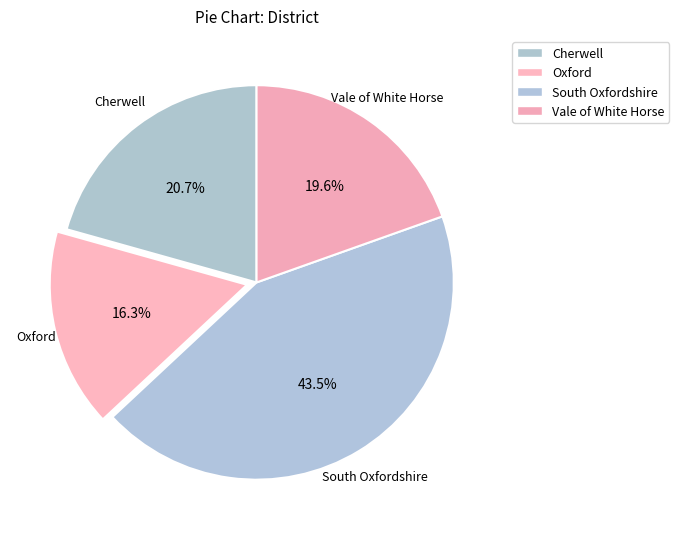

What is the ratio of the value at Vale of White Horse to the value at Oxford?

1.2